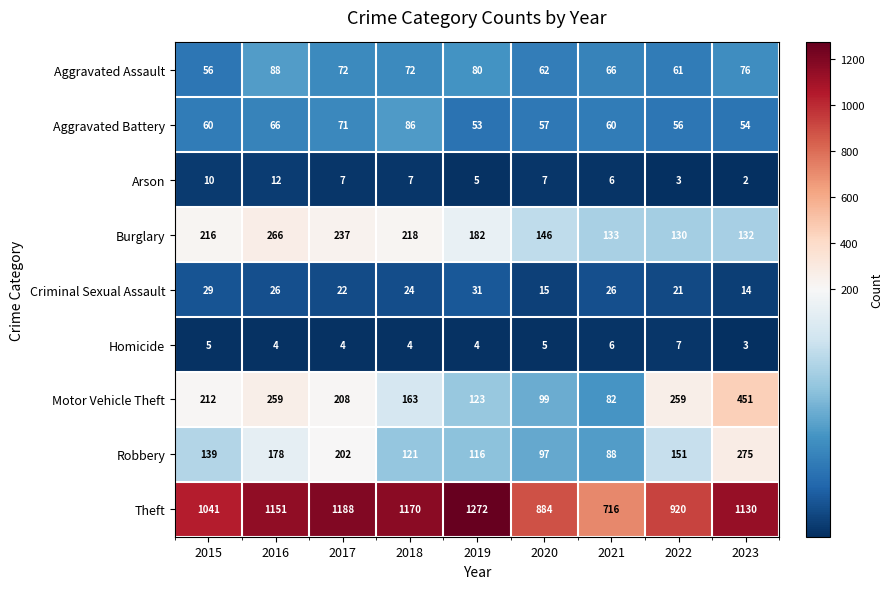

Which series has the largest total across all categories?

Theft